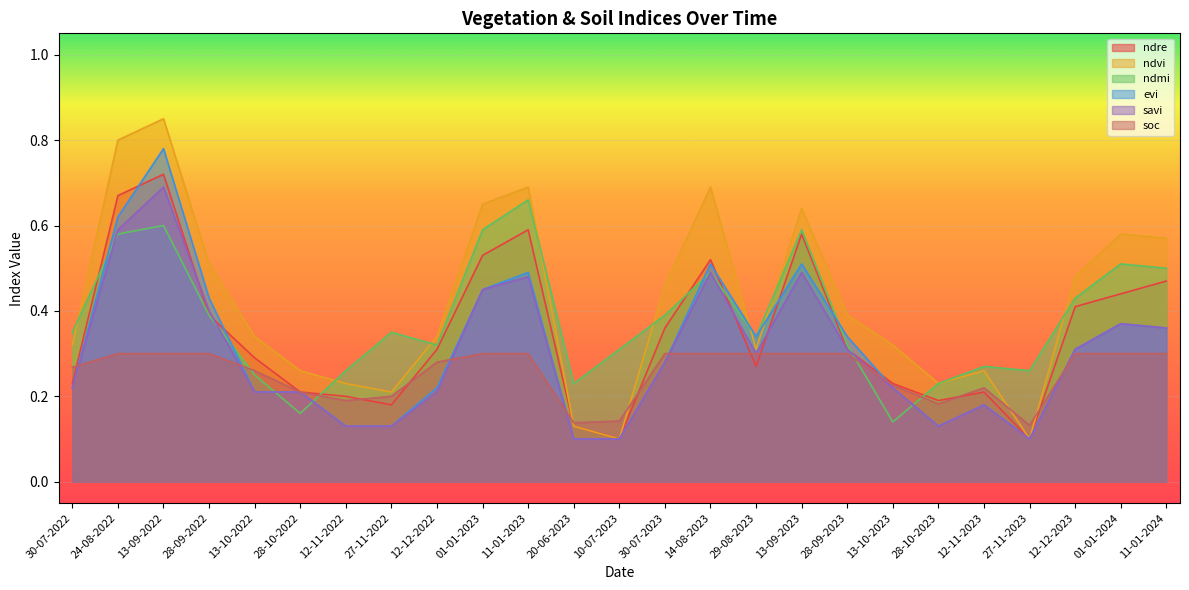

The soc series shows 0.1 at 14-08-2023. True or false?

False